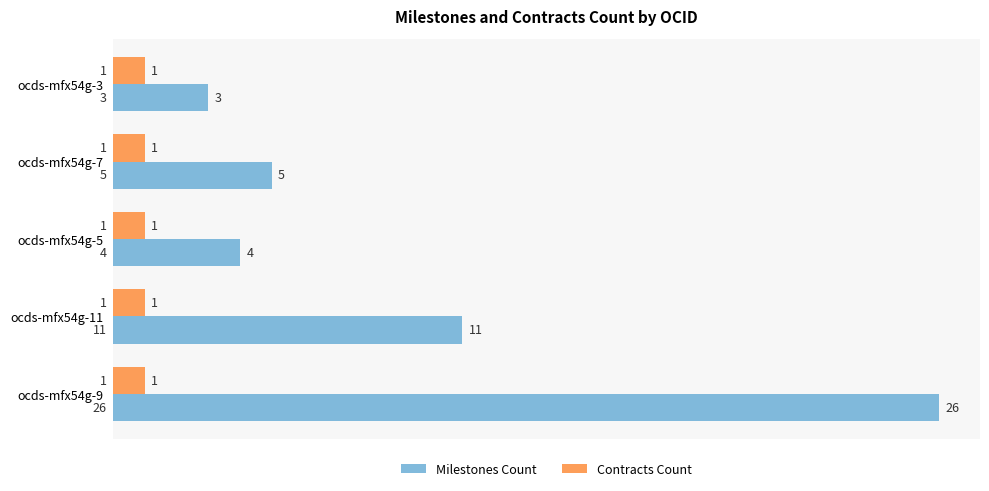

The value of Milestones Count at ocds-mfx54g-7 is 3. True or false?

False